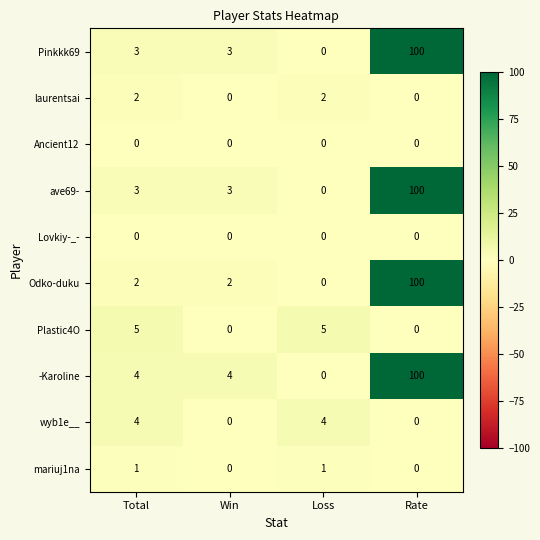

At how many categories does at least one series exceed 26?

1